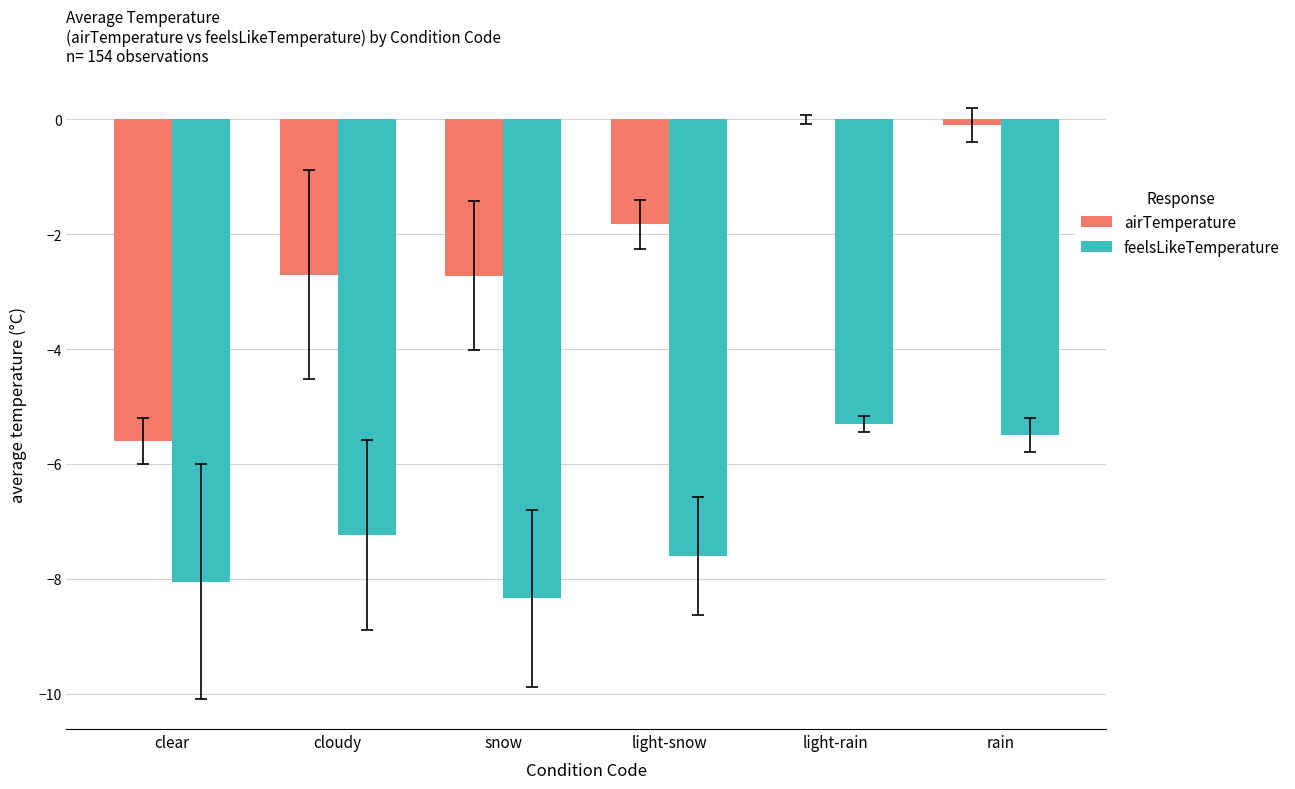

At which label is airTemperature closest to -2?

light-snow